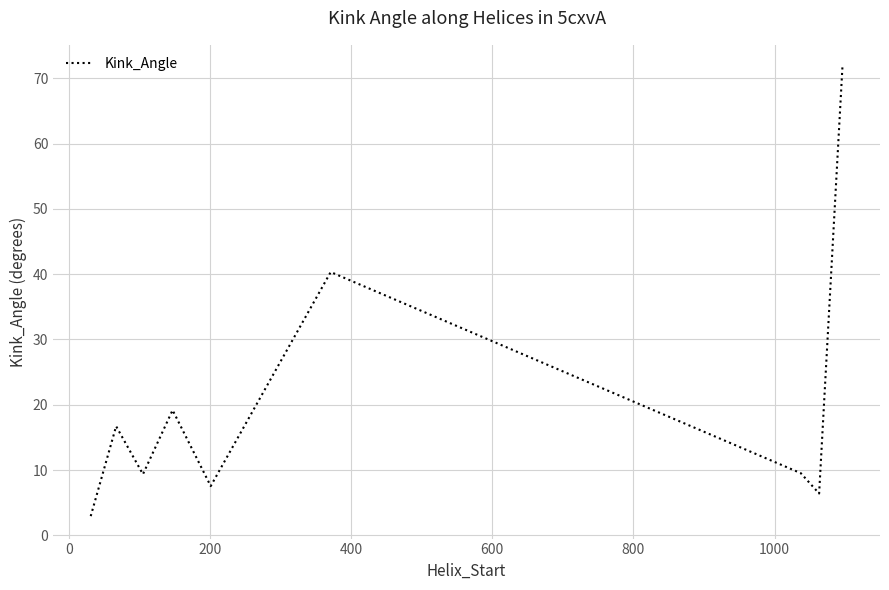

What is the smallest value displayed?

2.9